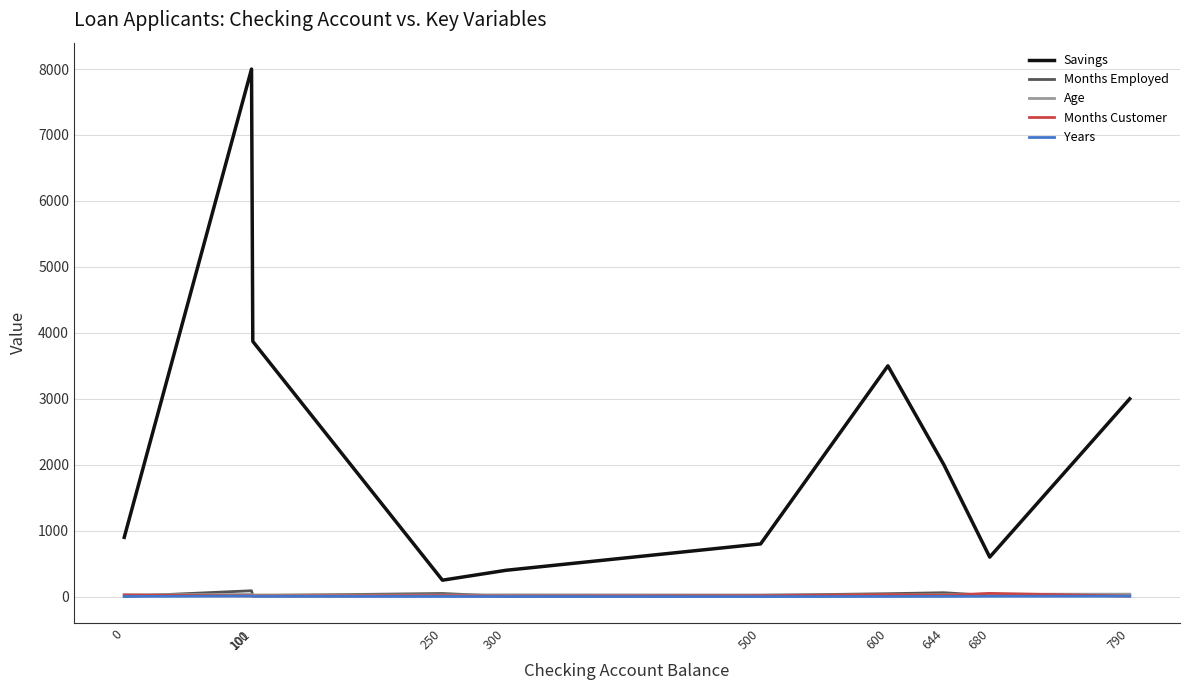

What is the average value of the Age series?

30